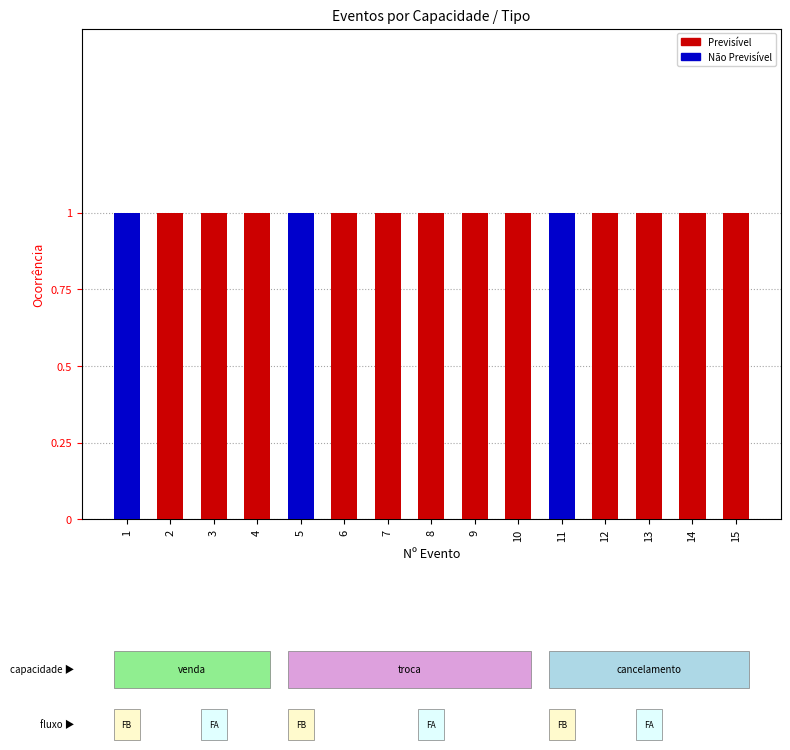

What is the average value of the Previsível series?

1